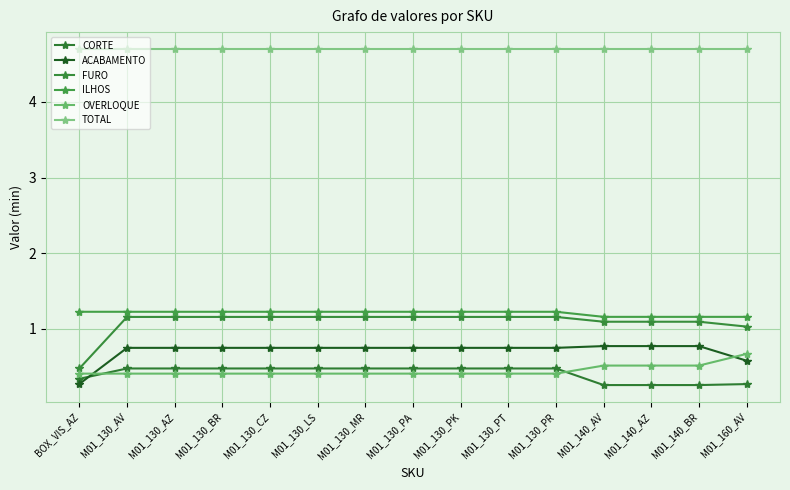

What is the difference between the second highest and second lowest values in the ILHOS series?

0.1